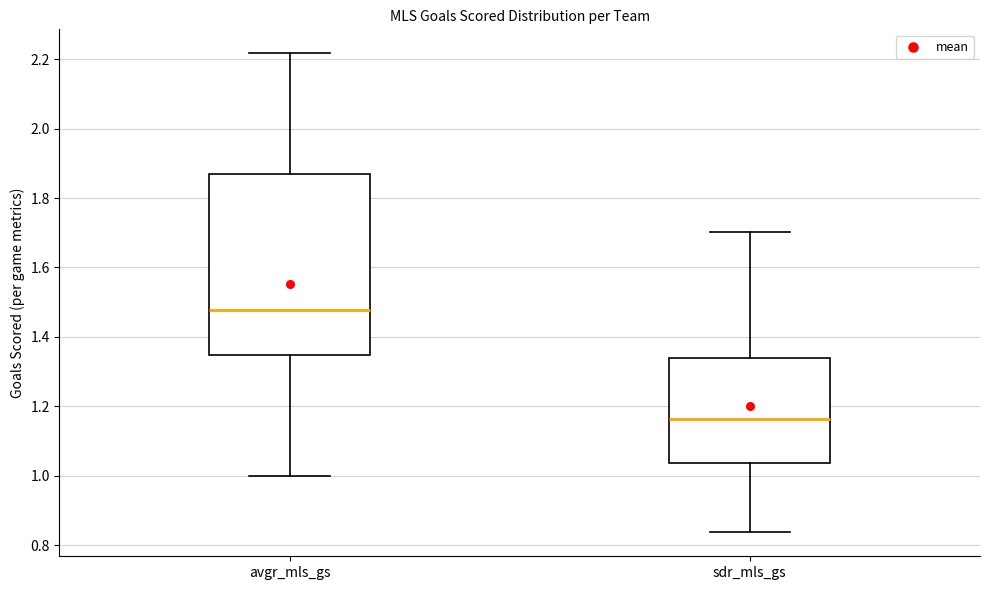

Which box's median line is the highest?

avgr_mls_gs